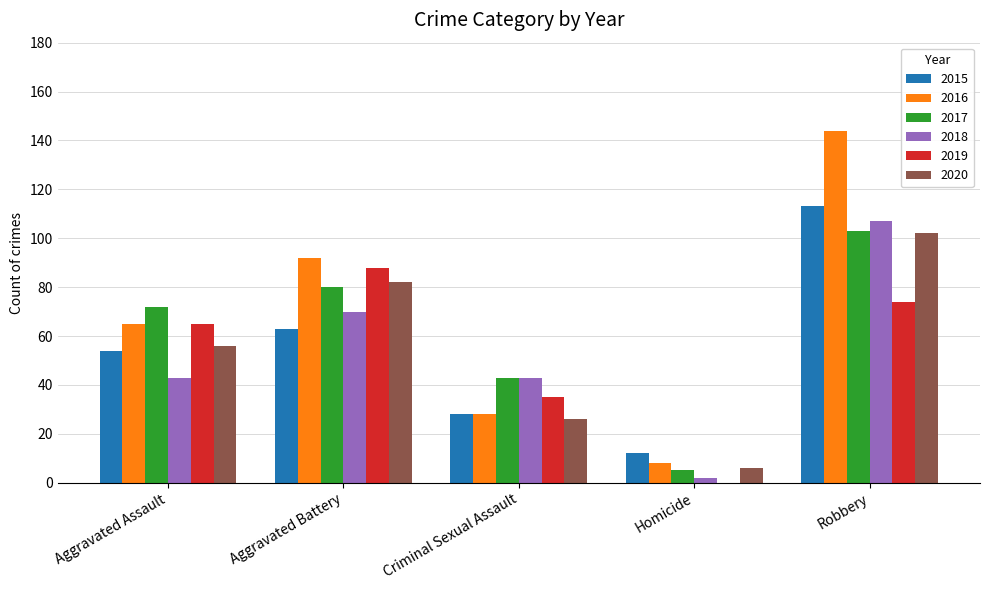

What is the approximate value of 2019 at Aggravated Assault?

65